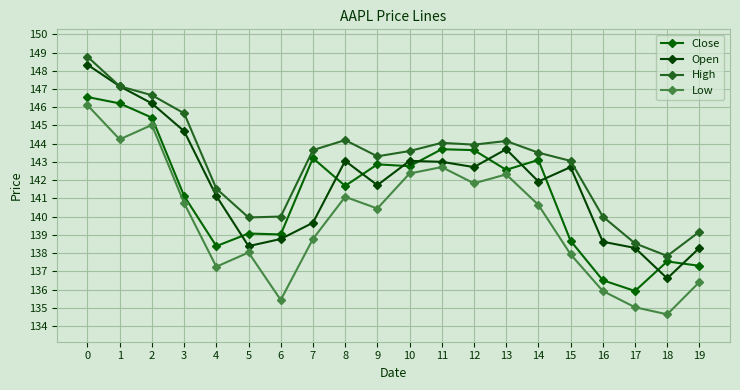

Which series has the widest spread of values?

Open